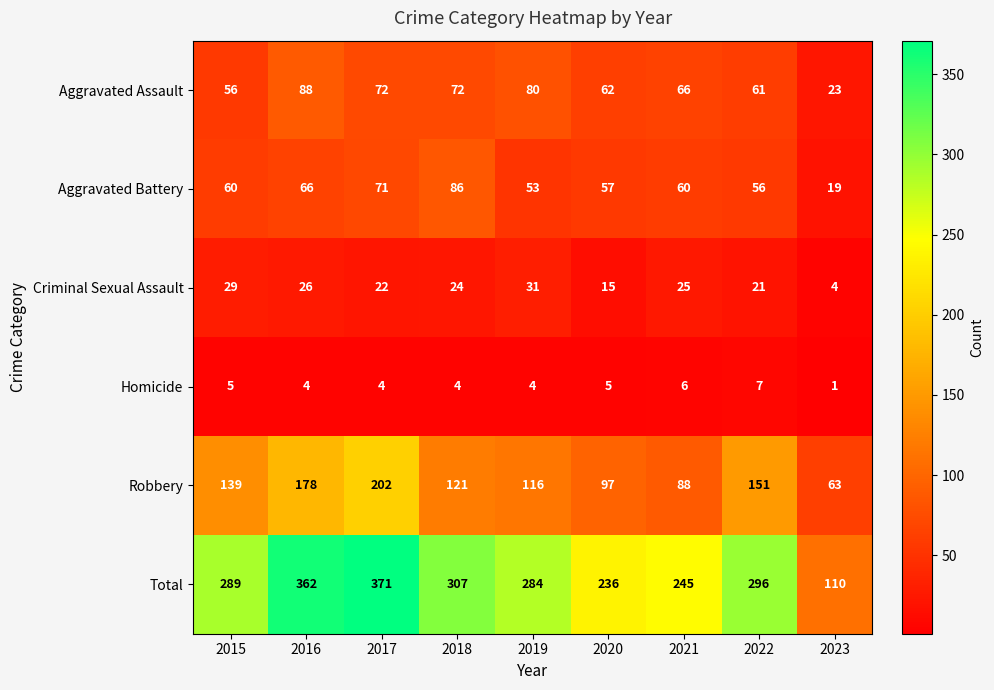

At which label does Aggravated Assault first exceed 66?

2016